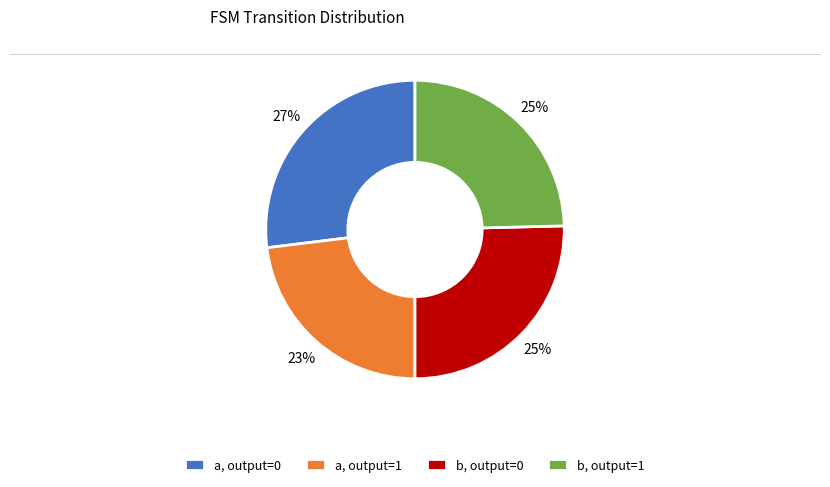

To the nearest percent, what portion does b, output=0 represent?

25%